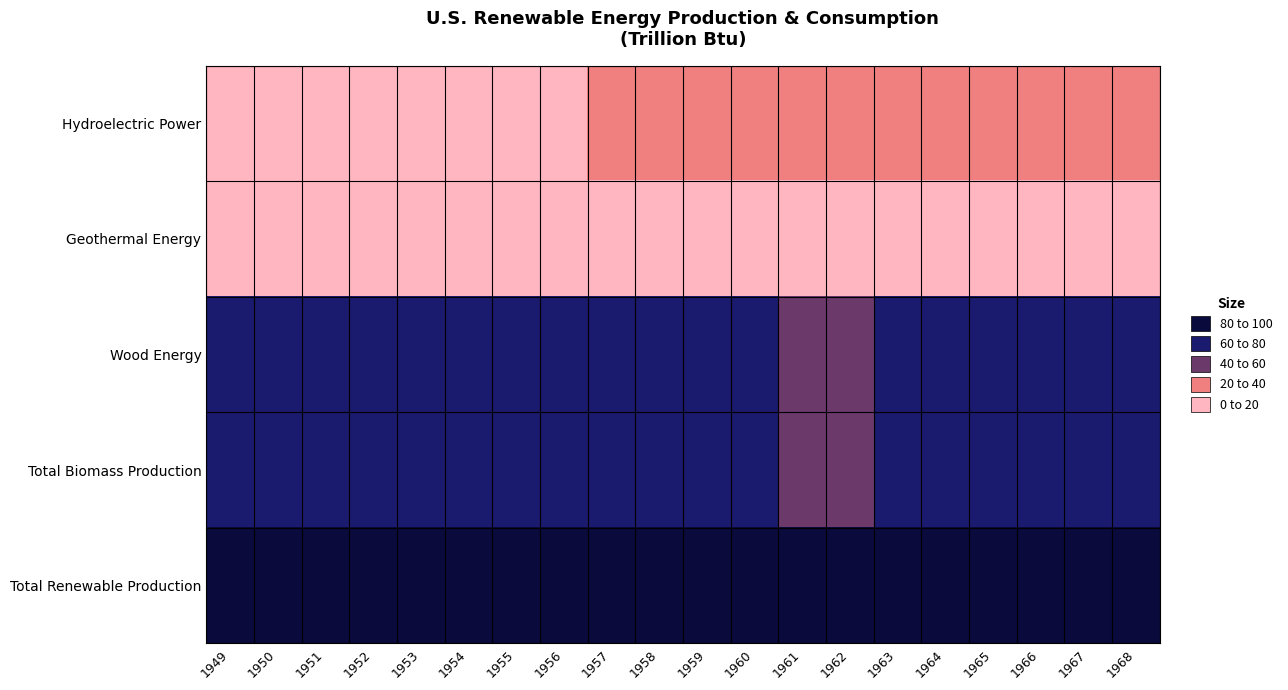

Rank the series at 1965 from lowest to highest value.

Geothermal Energy, Hydroelectric Power, Wood Energy, Total Biomass Production, Total Renewable Production